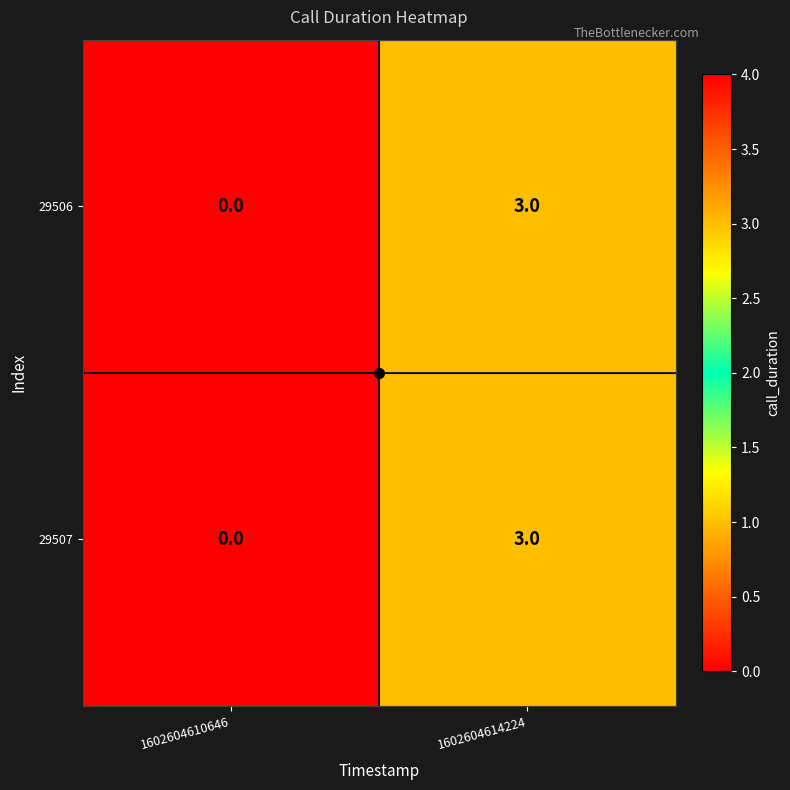

How many data points does each series have?

2